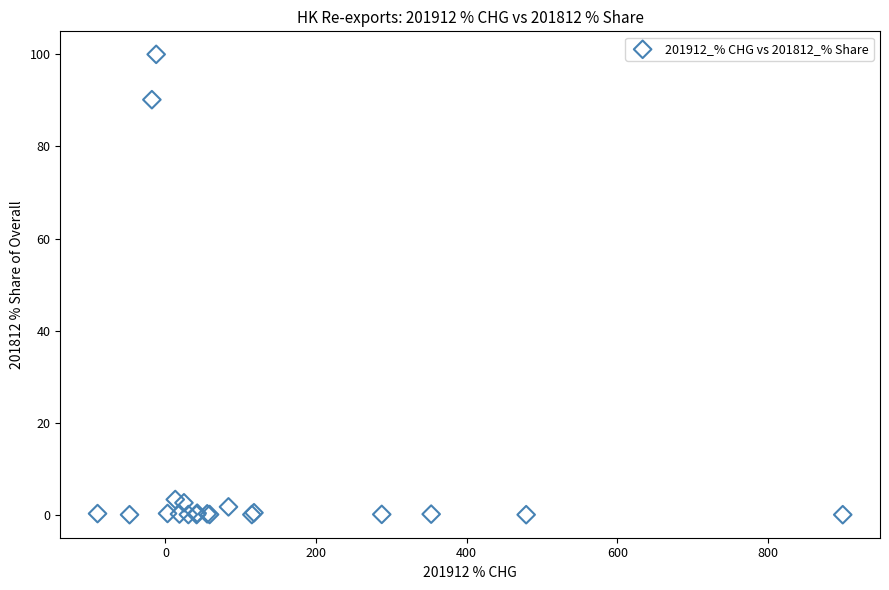

What Y value in the scatter plot is closest to 50?

90.2